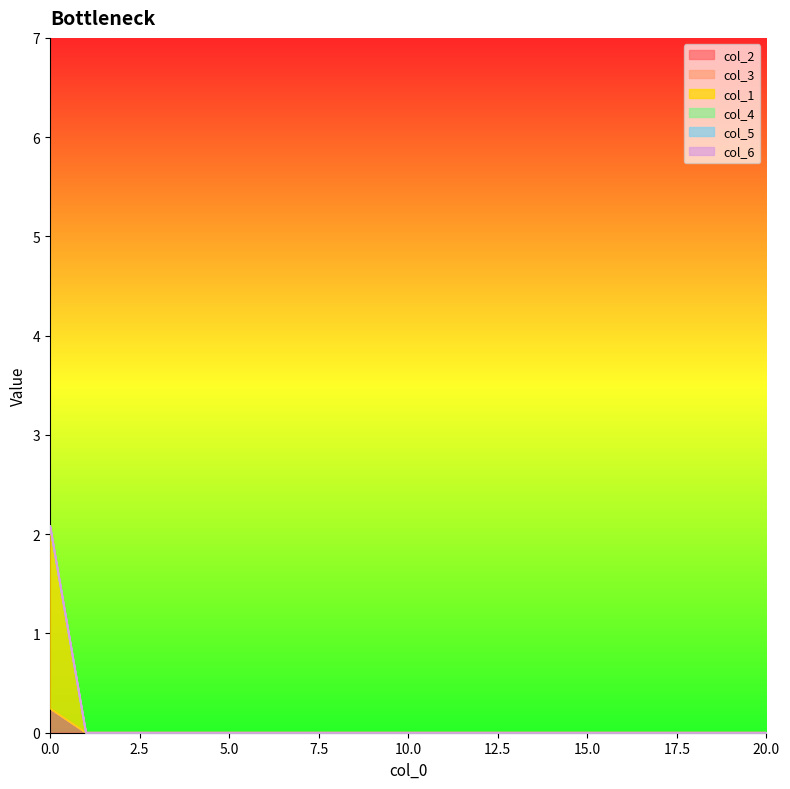

True or false: col_3 and col_1 cross at least once.

False